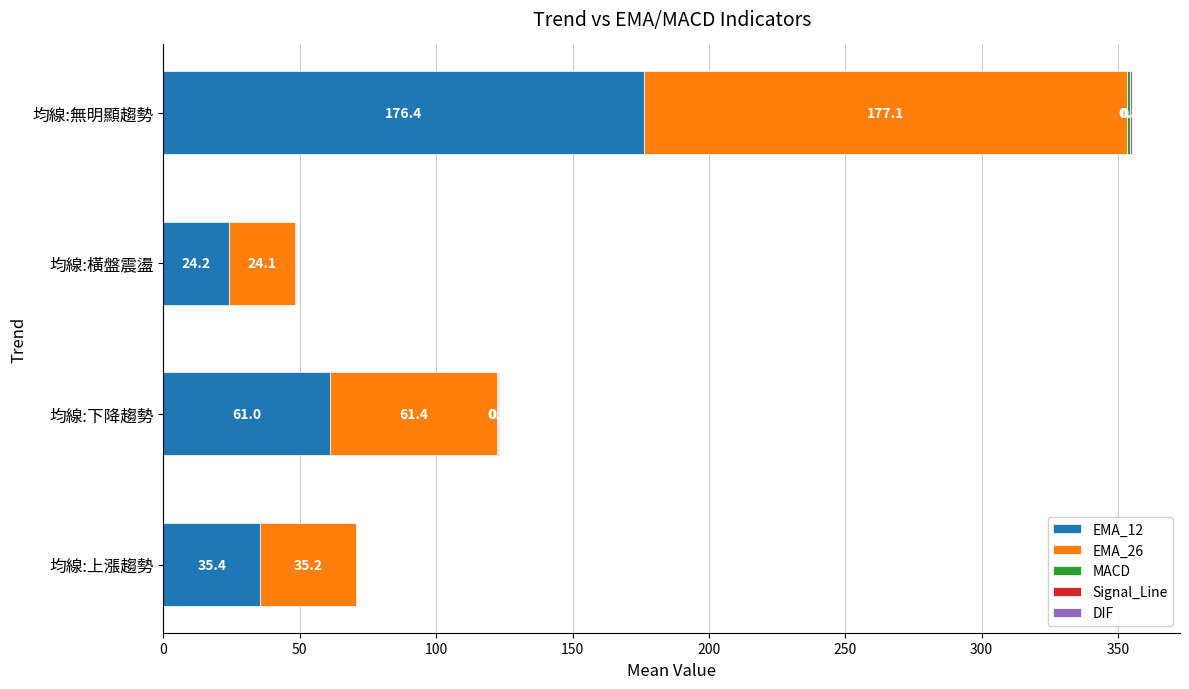

Count the number of data series in this chart.

5